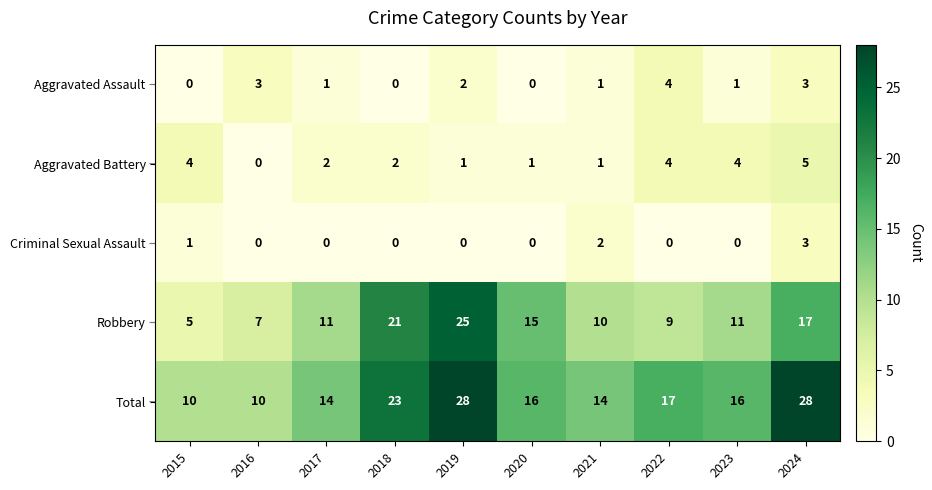

What is the difference between the Total values at 2021 and 2015?

4